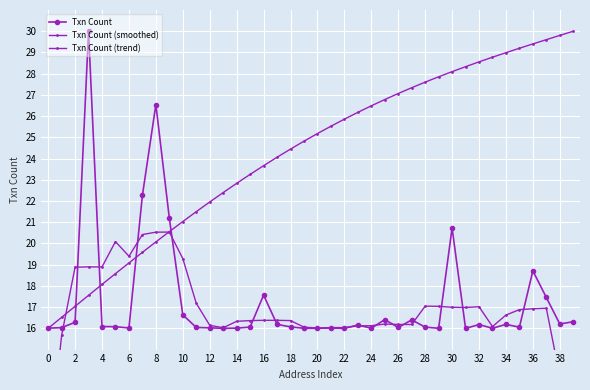

How many lines are shown in the chart?

3